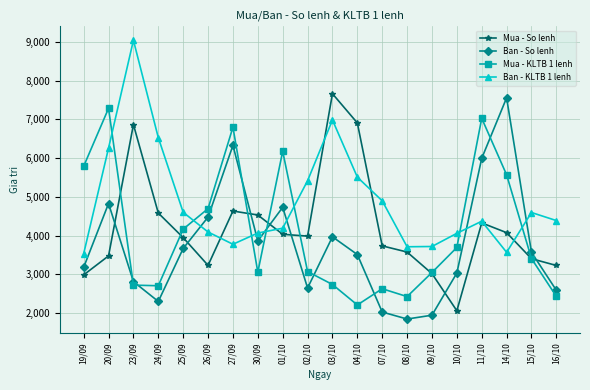

What is the difference between the maximum and minimum values in the Ban - So lenh series?

5709